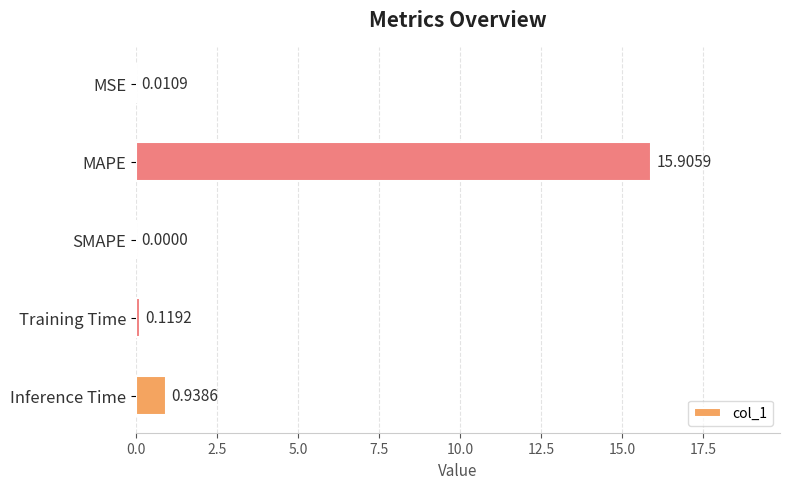

What is the sum of the values at MAPE and MSE?

15.9